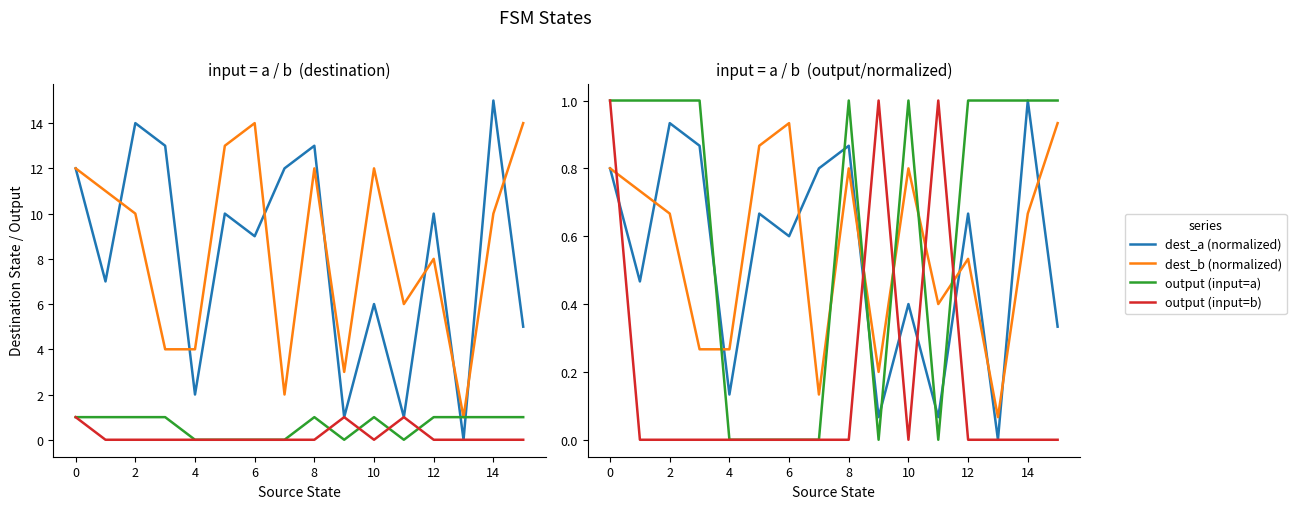

True or false: output (input=a) has a value of 1.3 at 12.

False